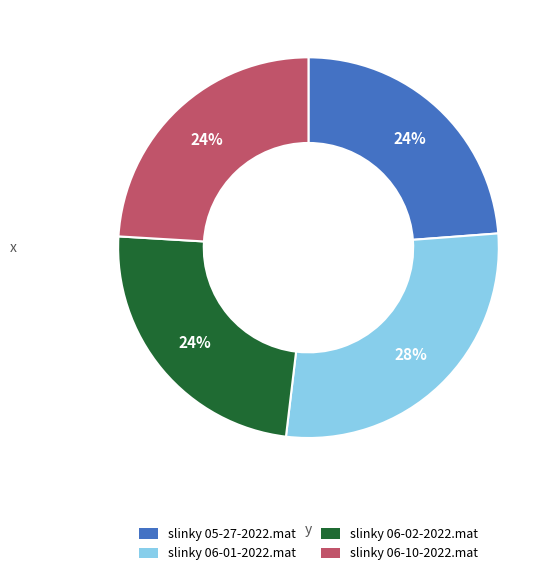

Does slinky 06-02-2022.mat account for over 50% of the chart?

No